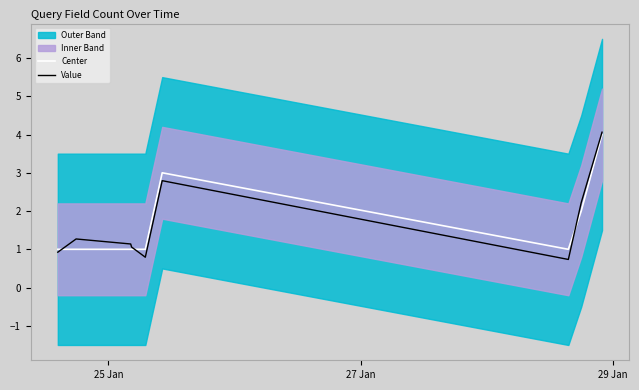

What is the difference between the maximum and minimum values in the Center series?

3.0